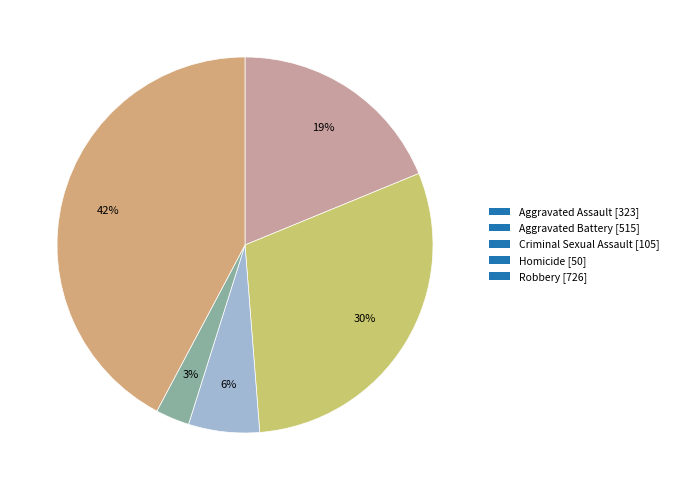

Is there any slice that represents more than half of the pie?

No